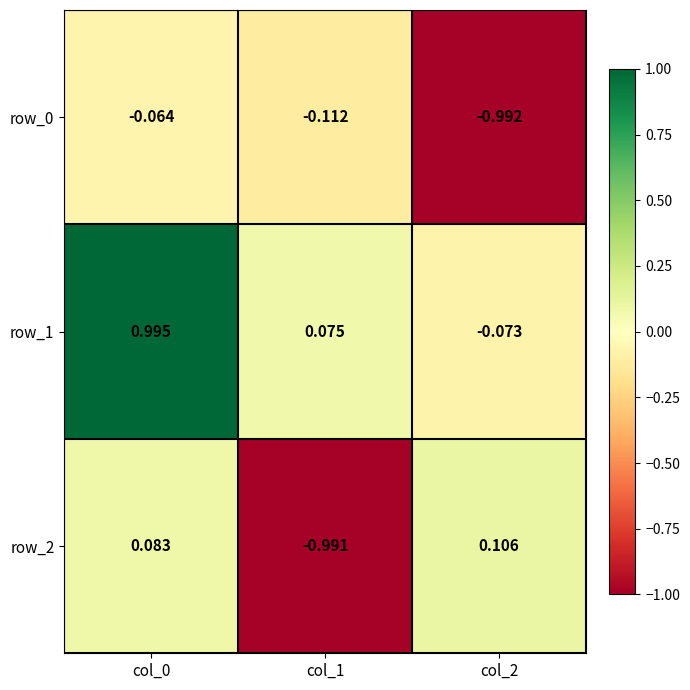

Is the value of row_2 at col_0 greater than the value of row_1 at col_1?

Yes